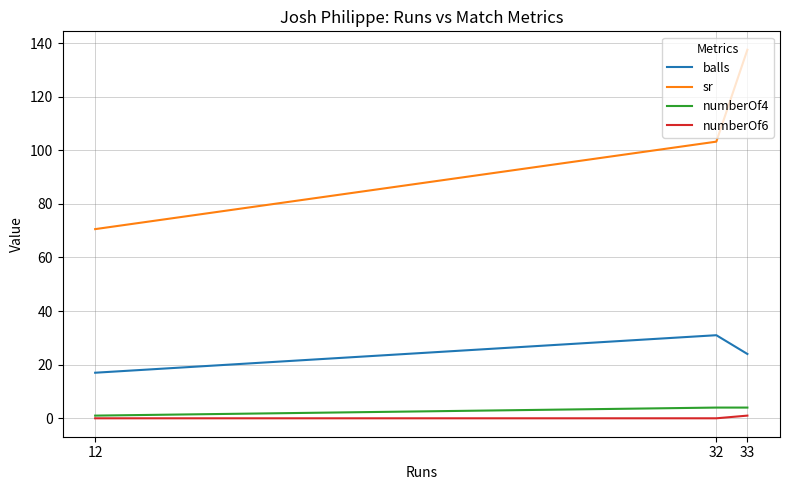

Between 33 and 32, which series saw the biggest shift?

sr